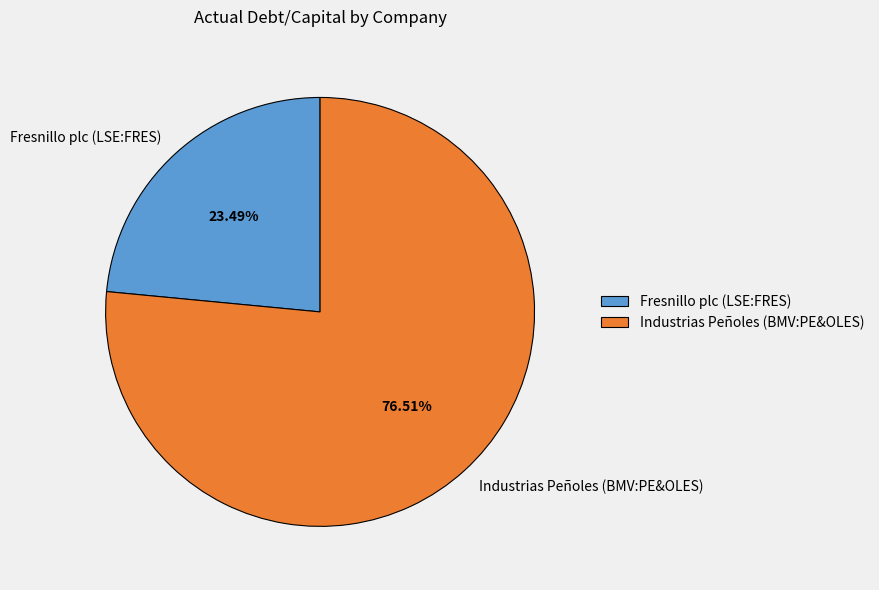

What is the smallest slice in the pie chart?

Fresnillo plc (LSE:FRES)